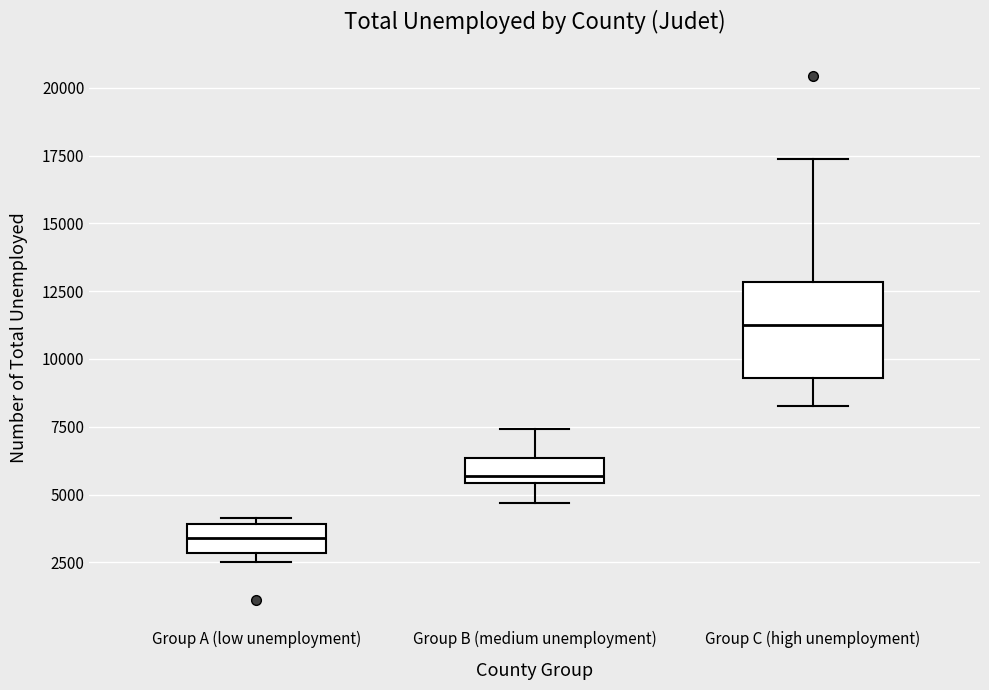

Which box is the tallest, from its lower edge to its upper edge?

Group C (high unemployment)